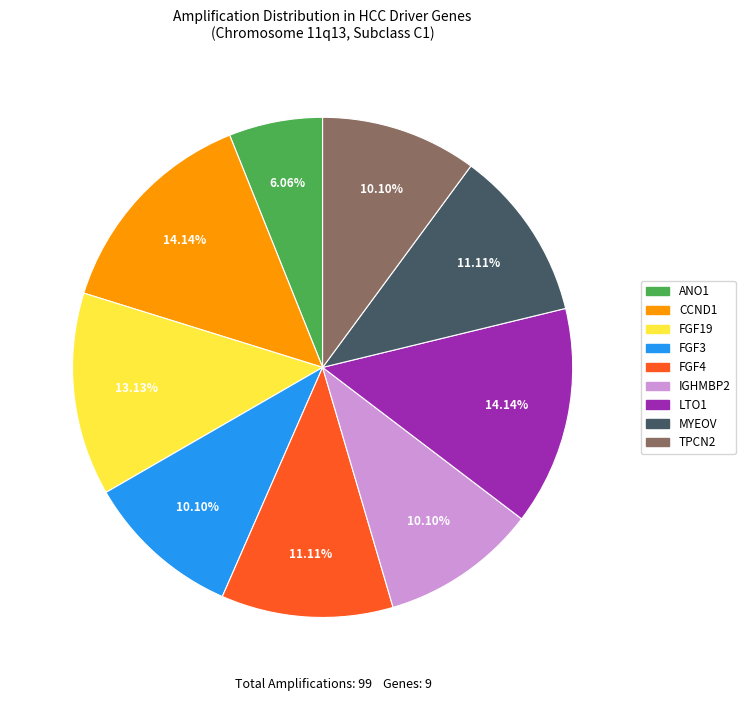

Combined, do FGF19 and ANO1 account for over 50%?

No